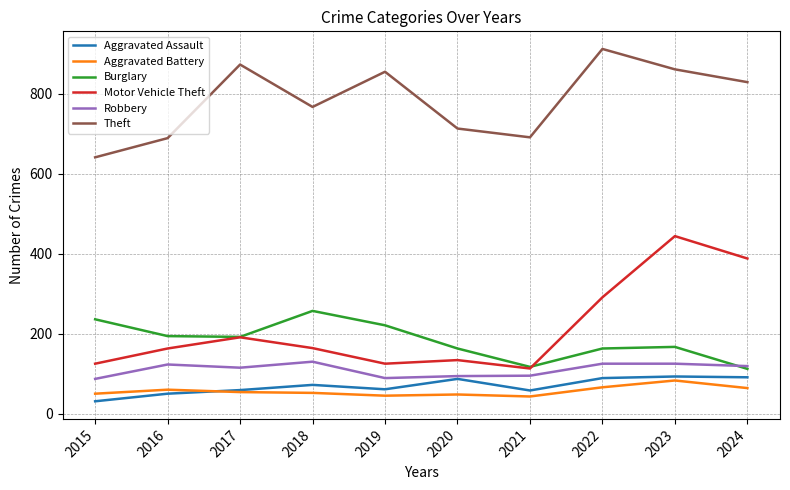

What is the greatest value displayed?

912